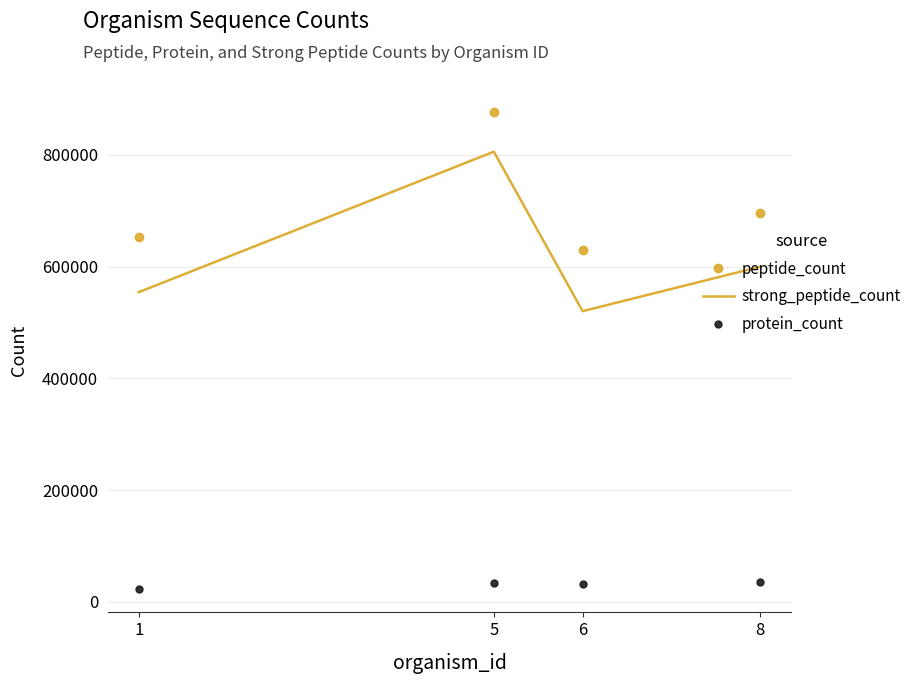

Which series has the widest spread of values?

strong_peptide_count